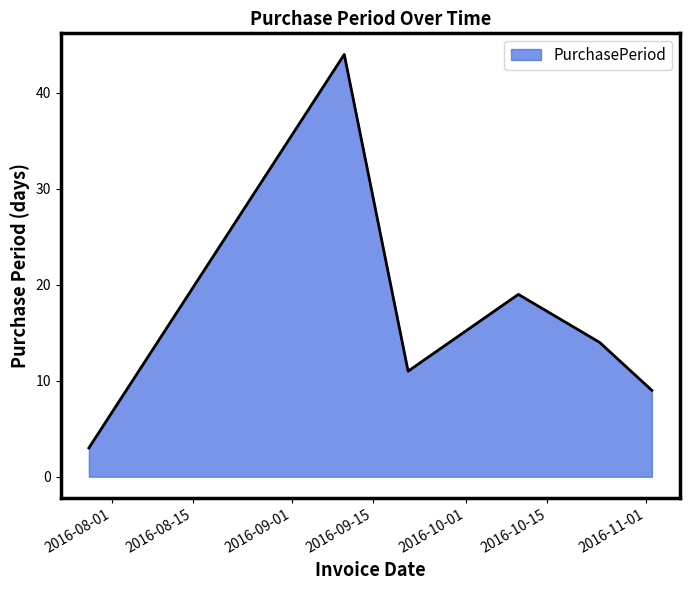

What is the difference between the second highest and second lowest values?

10